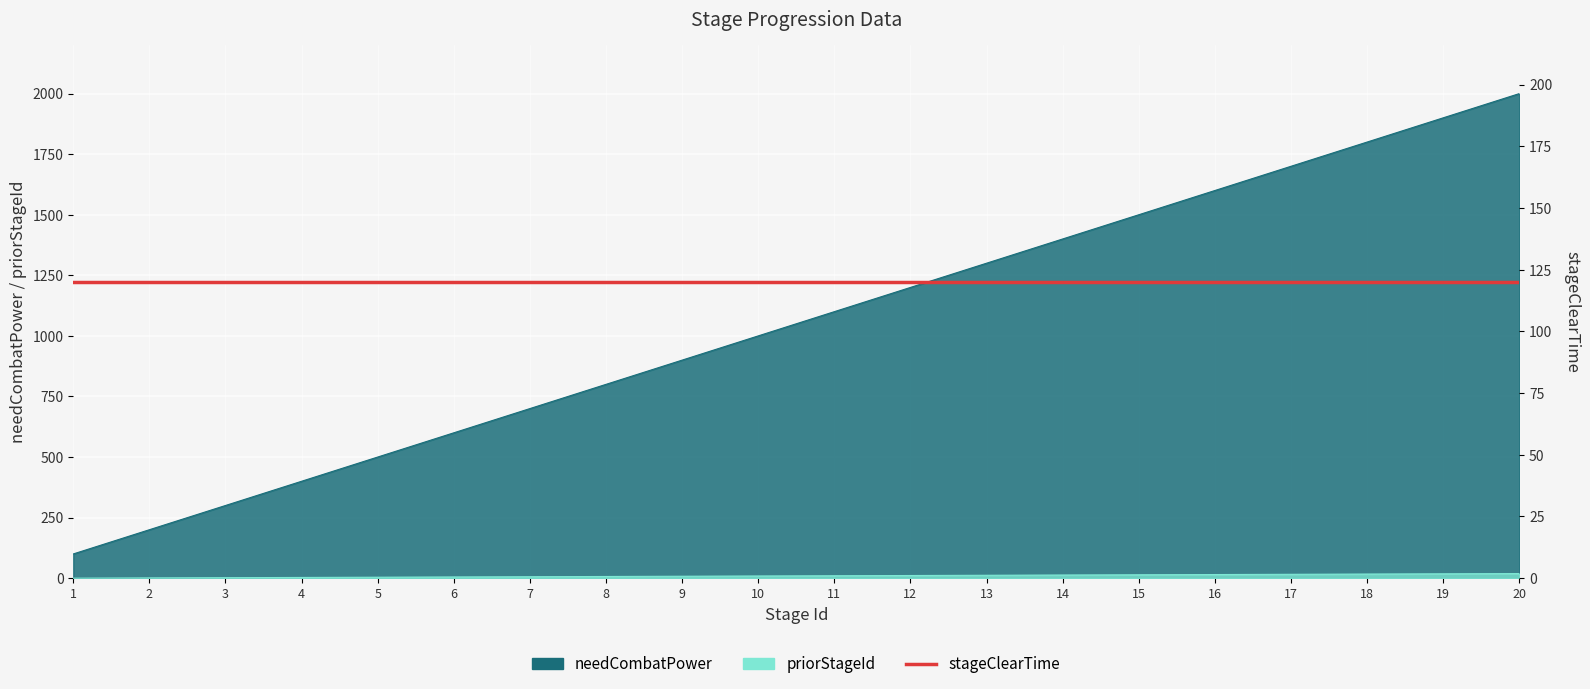

The needCombatPower series shows 1100 at 19. True or false?

False